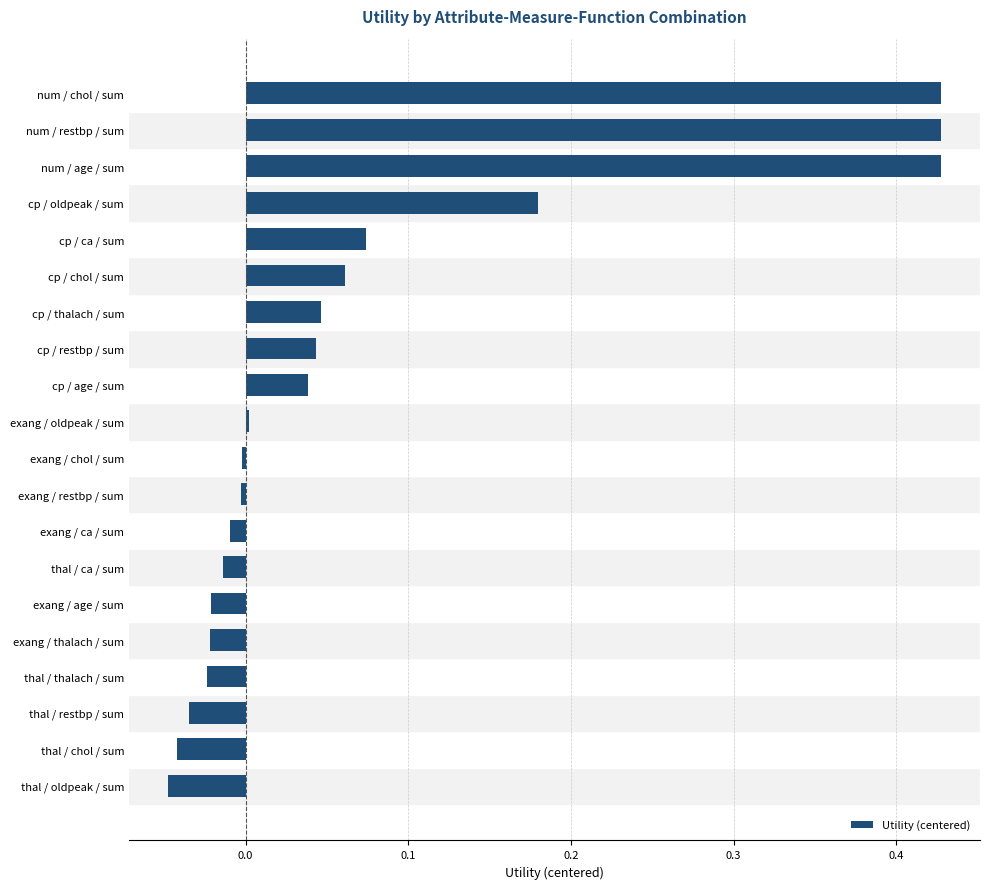

What is the sum of all values?

1.5